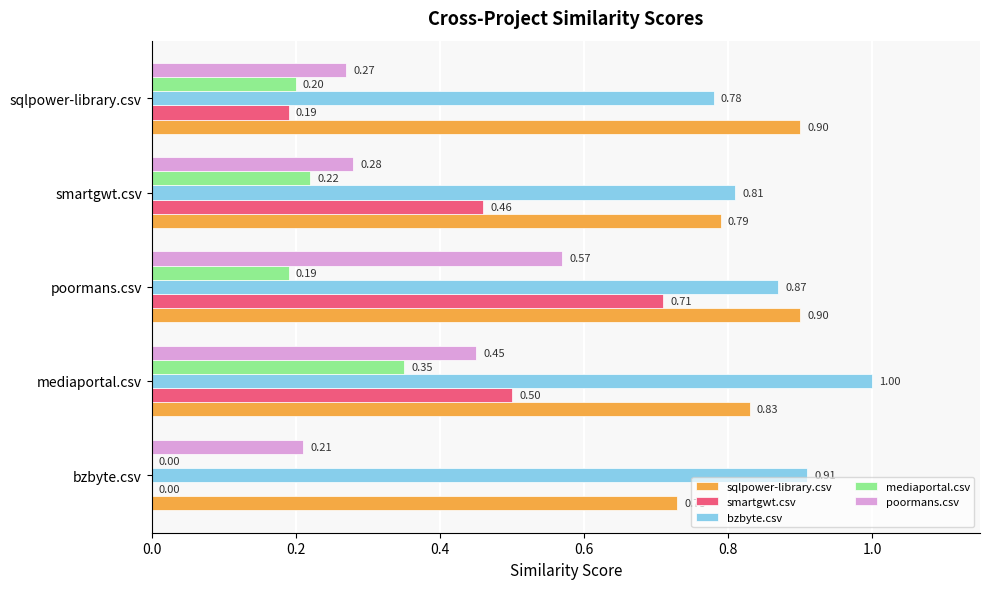

Which label corresponds to the largest value in the chart?

mediaportal.csv